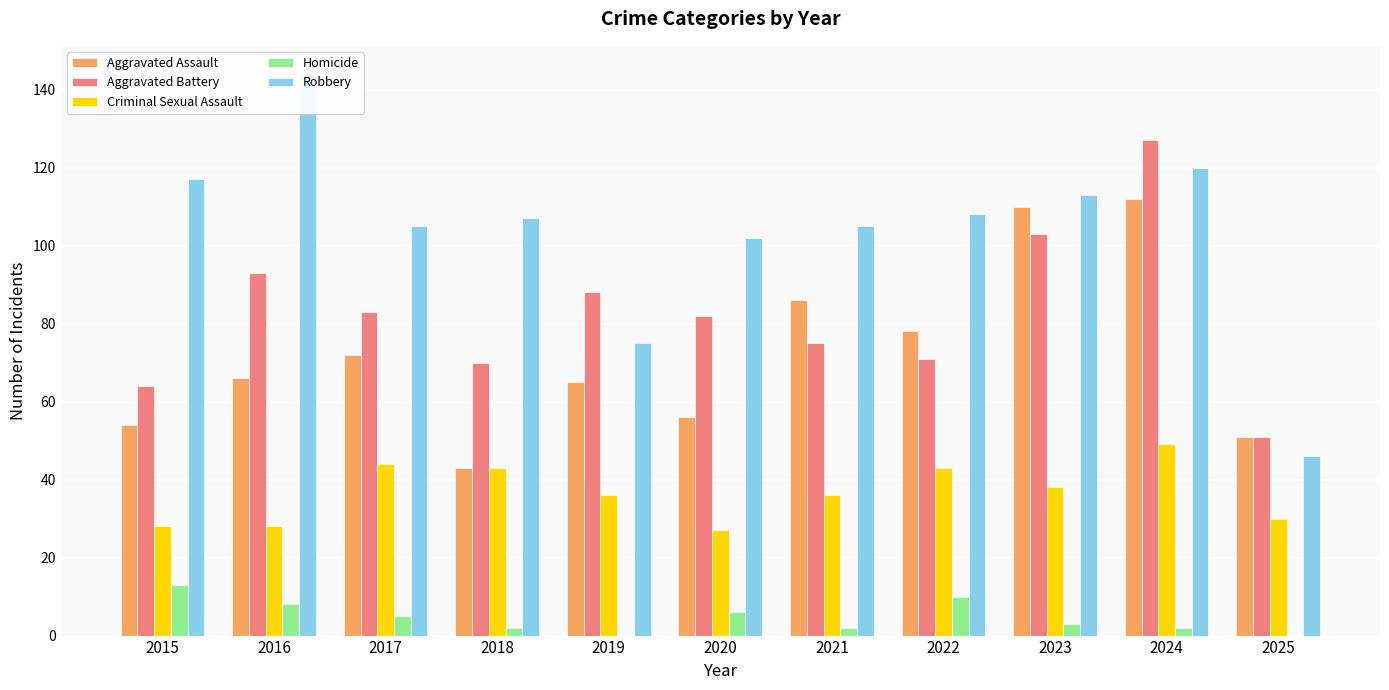

At which category is the sum across all series the highest?

2024